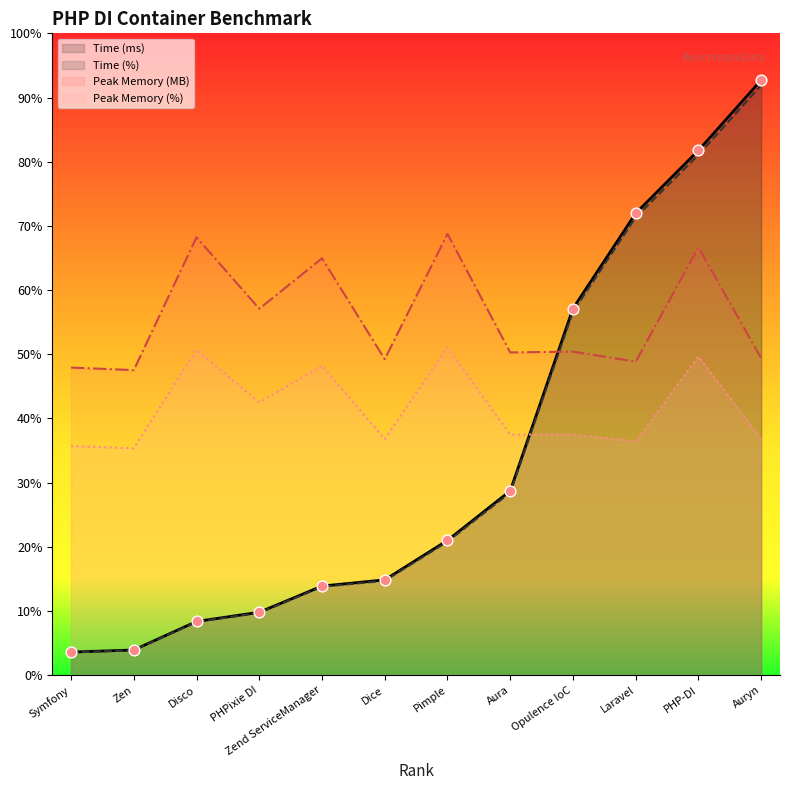

Which series has the largest total across all categories?

Peak Memory (MB)